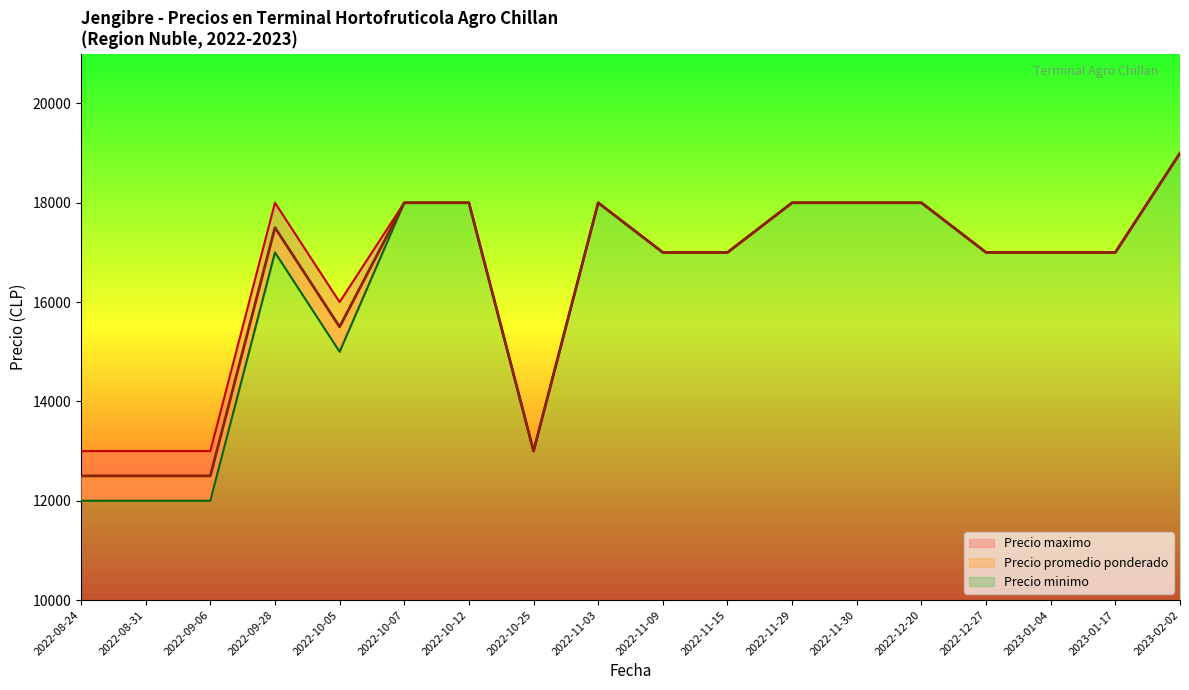

Does the chart have visible grid lines?

No